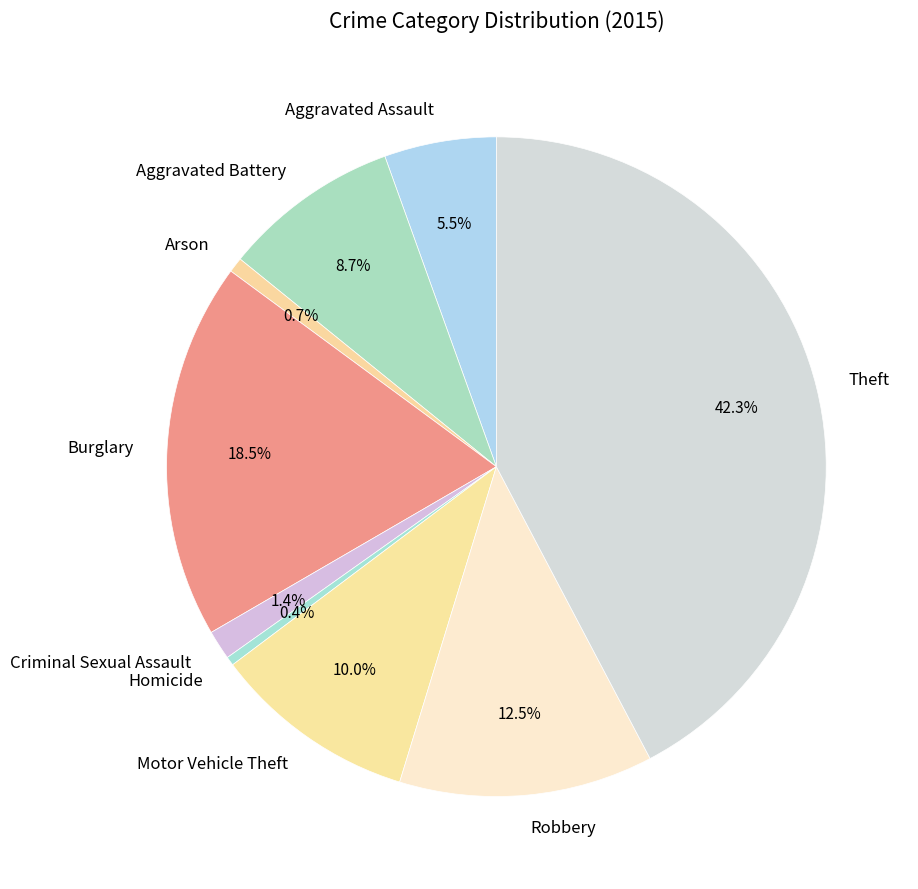

How many slices are in this pie chart?

9